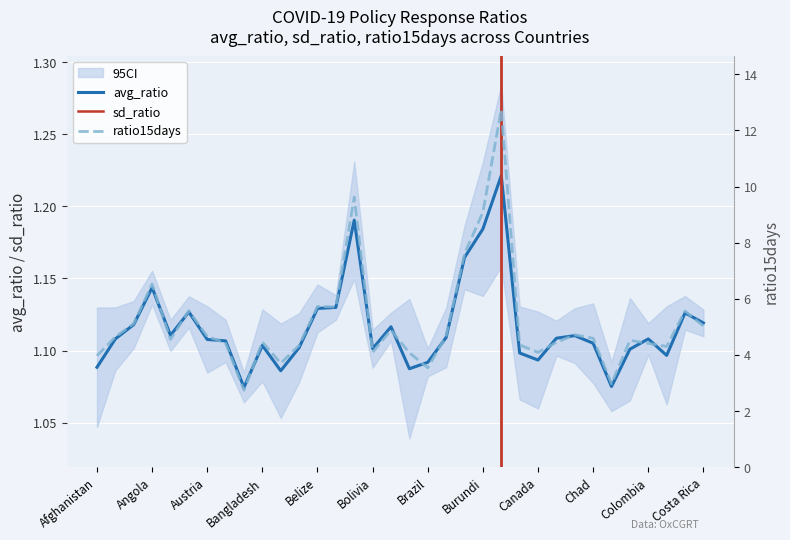

Between Chad and 29, which series saw the biggest shift?

ratio15days